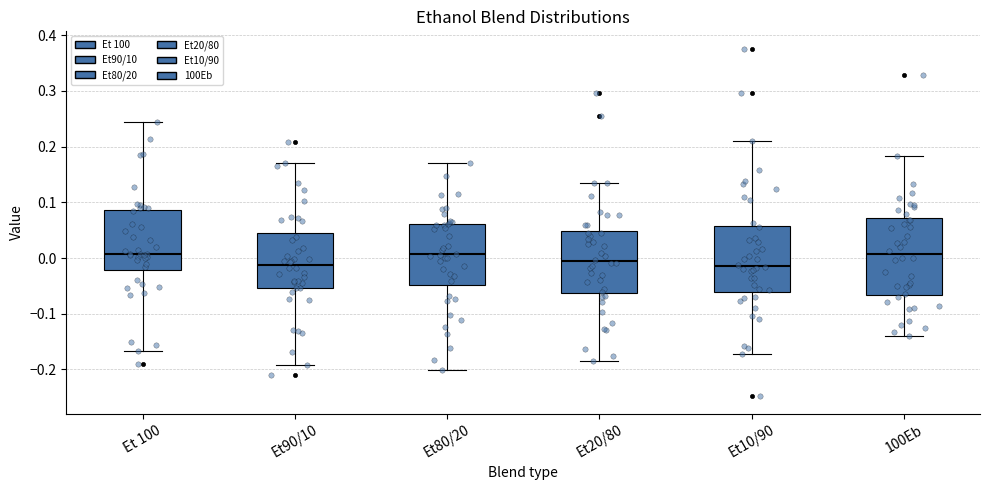

Reading left to right, read every box against the y-axis: the position of its median line, the range the box covers, and the ends of its whiskers. The values are not printed on the chart, so give them approximately, as read against the axis.

Et 100: median 0.01, box -0.02 to 0.09, whiskers -0.17 to 0.24
Et90/10: median -0.01, box -0.05 to 0.04, whiskers -0.19 to 0.17
Et80/20: median 0.01, box -0.05 to 0.06, whiskers -0.20 to 0.17
Et20/80: median -0.01, box -0.06 to 0.05, whiskers -0.18 to 0.14
Et10/90: median -0.01, box -0.06 to 0.06, whiskers -0.17 to 0.21
100Eb: median 0.01, box -0.07 to 0.07, whiskers -0.14 to 0.18